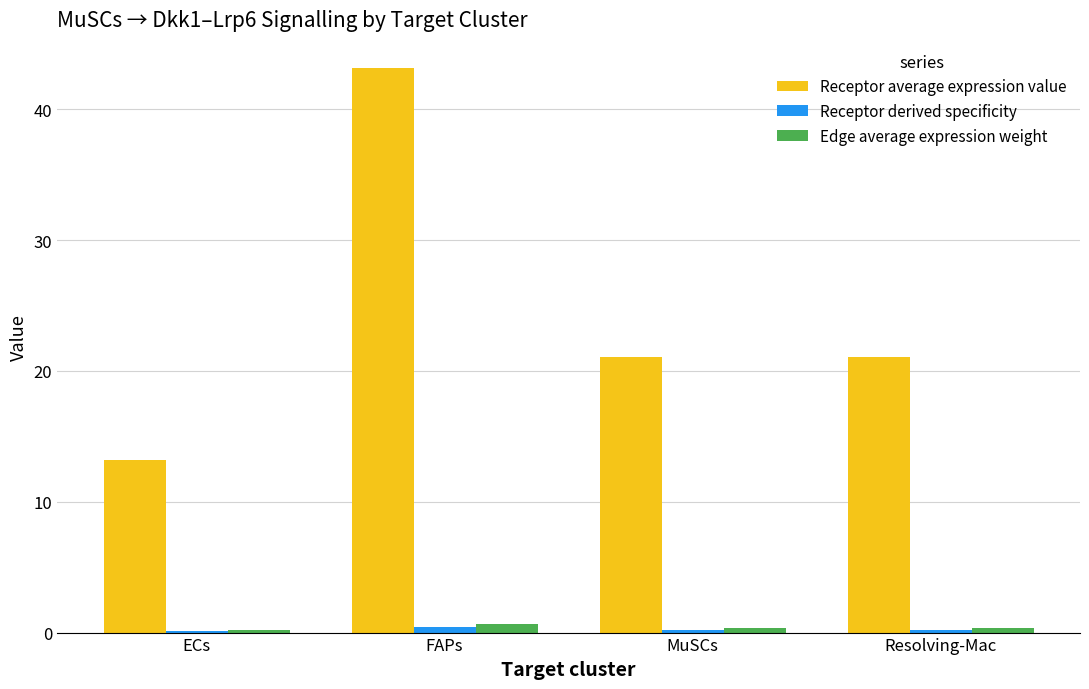

Between FAPs and Resolving-Mac, which series saw the biggest shift?

Receptor average expression value